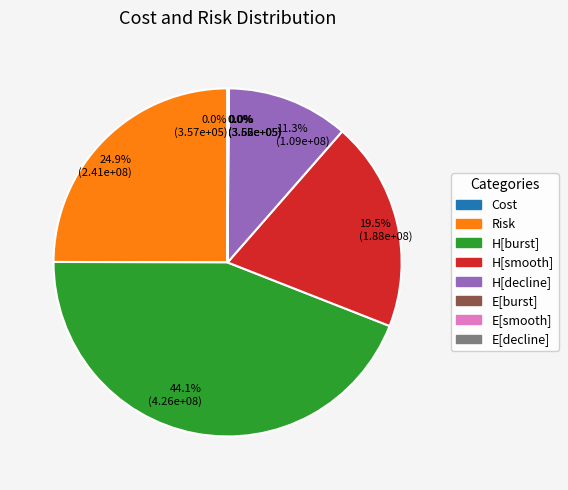

Is there a majority slice in this chart?

No